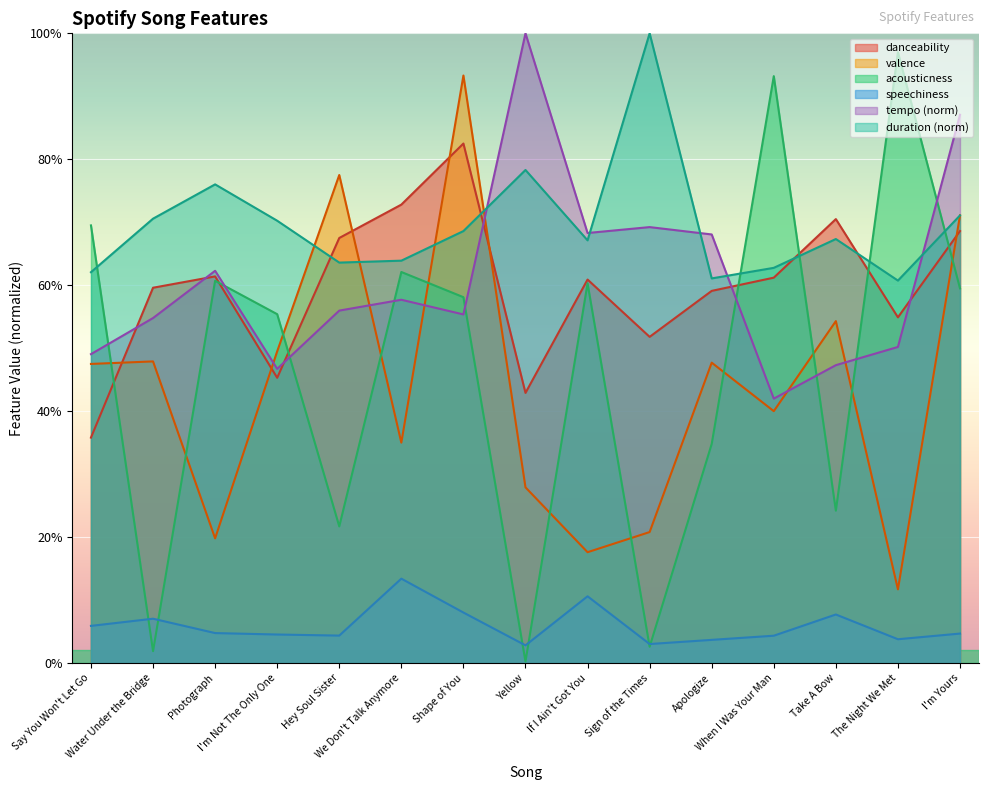

Rank the series by their maximum value, from highest to lowest.

tempo, duration_ms, acousticness, valence, danceability, speechiness